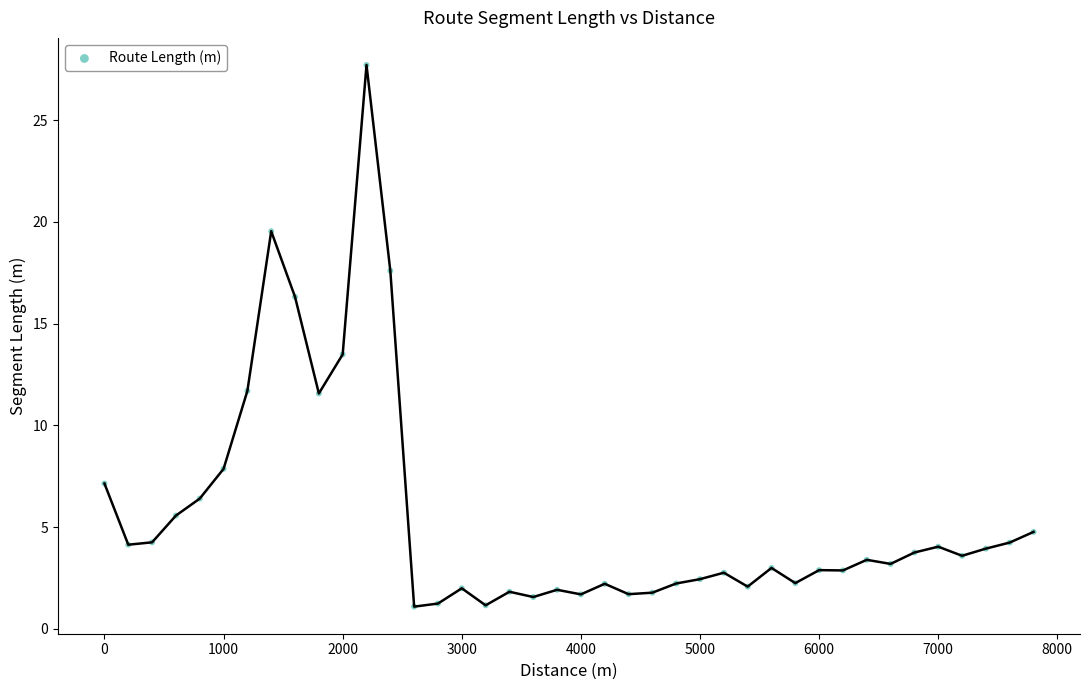

What Y value in the scatter plot is closest to 14?

13.5